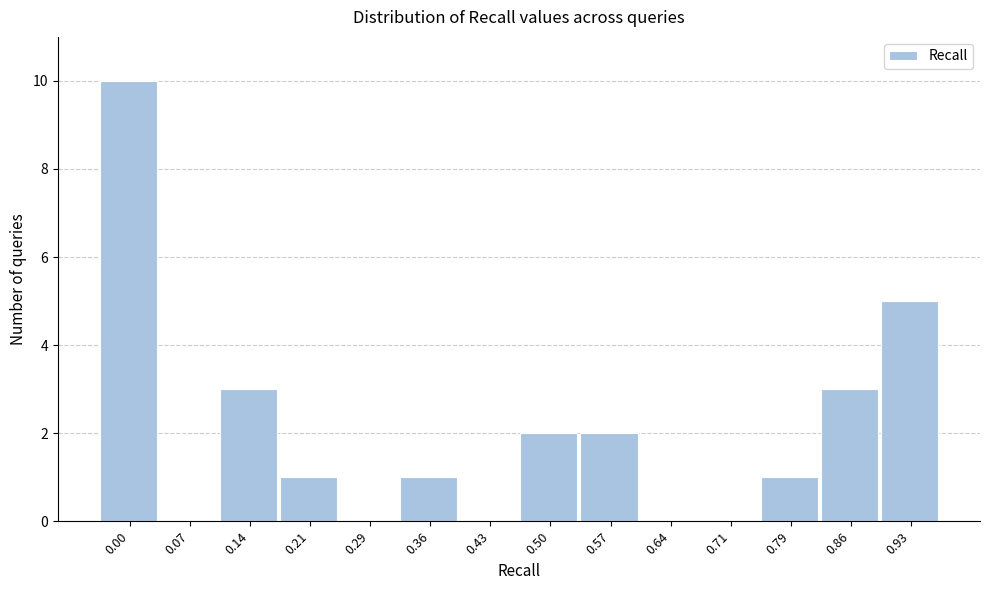

Reading left to right, extract all data points from this chart.

0.00=10	0.07=0	0.14=3	0.21=1	0.29=0	0.36=1	0.43=0	0.50=2	0.57=2	0.64=0	0.71=0	0.79=1	0.86=3	0.93=5